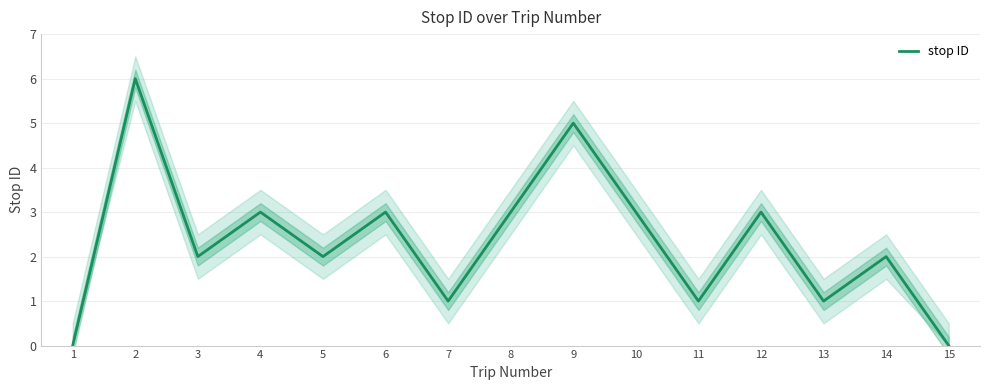

Between 6 and 9, which is larger?

9